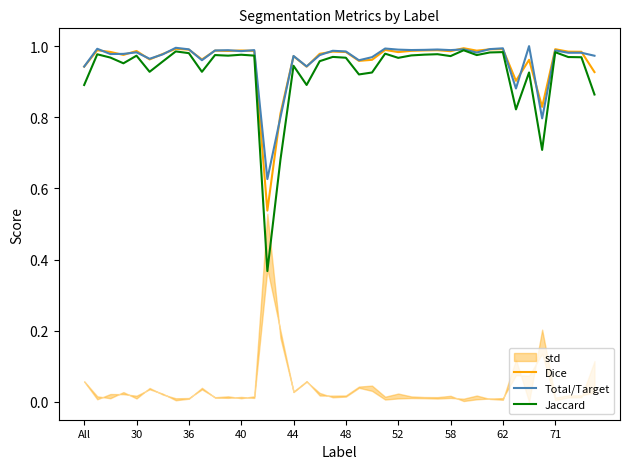

What is the average value of the Dice series?

1.0